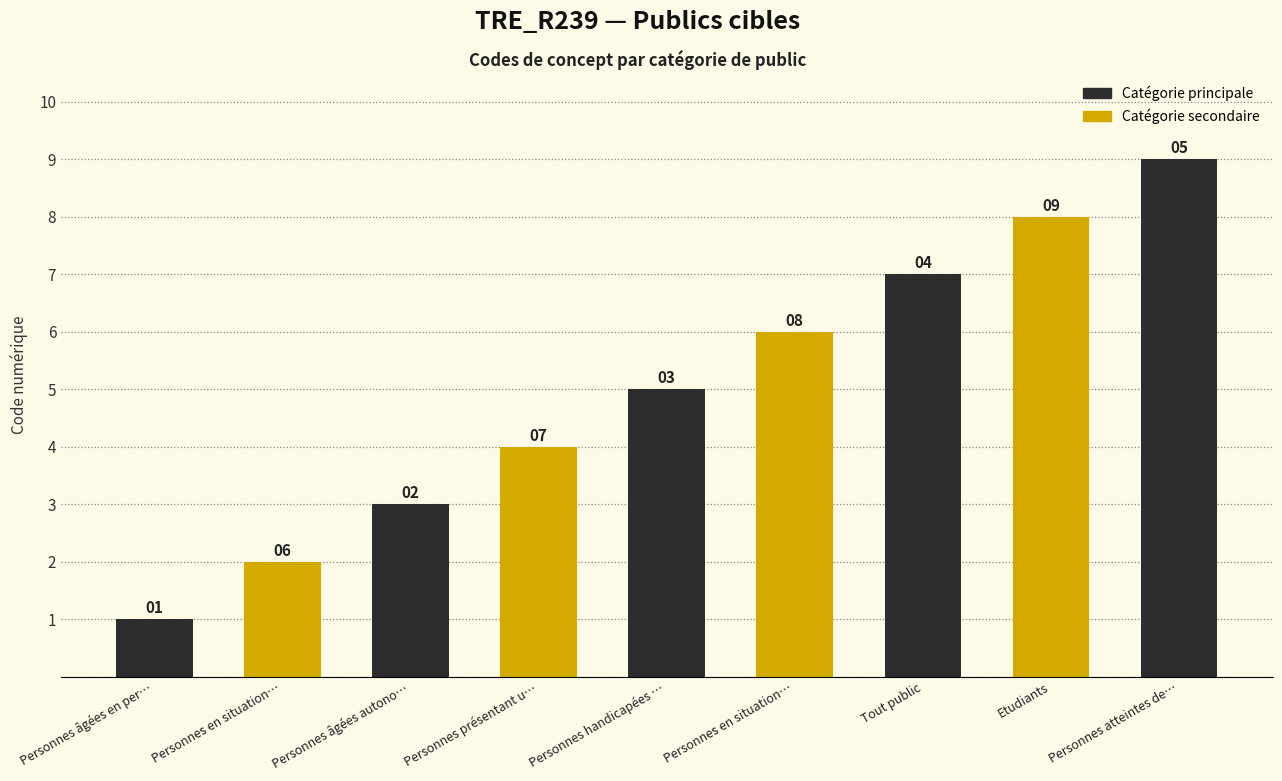

Which category has the highest value across all series?

Personnes atteintes de pathologies chroniques